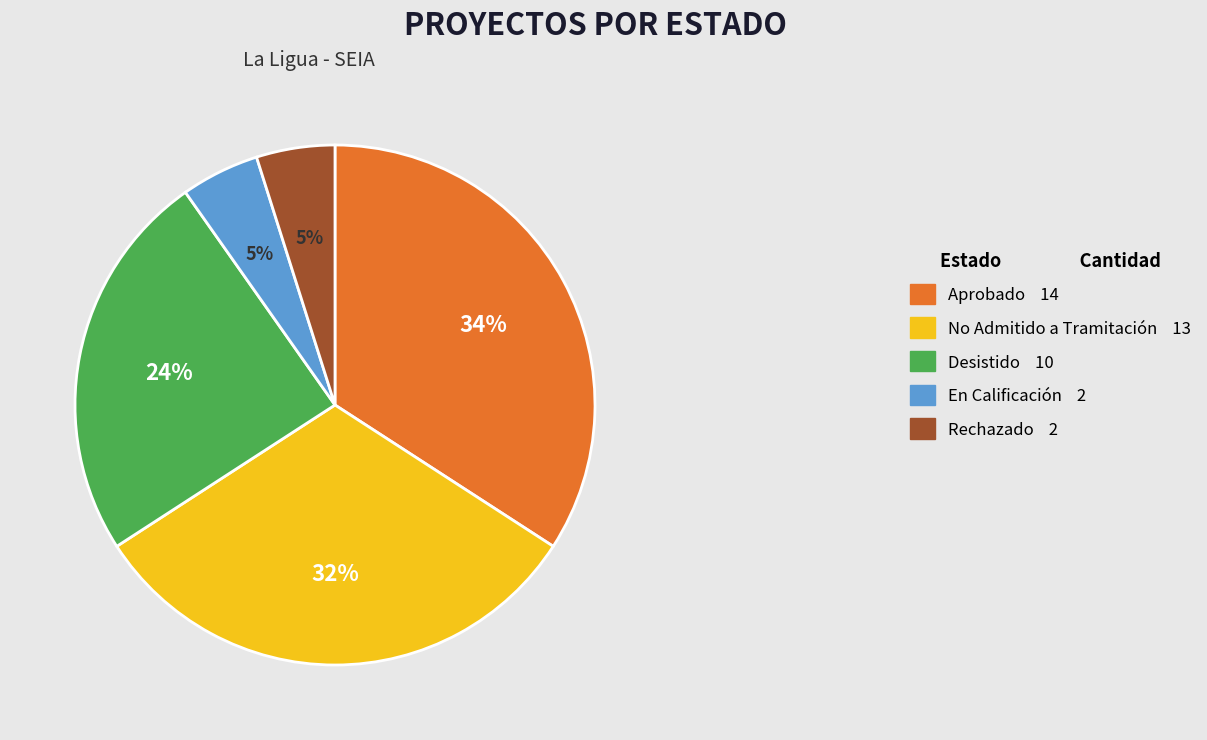

To the nearest percent, what is the average slice percentage?

20%